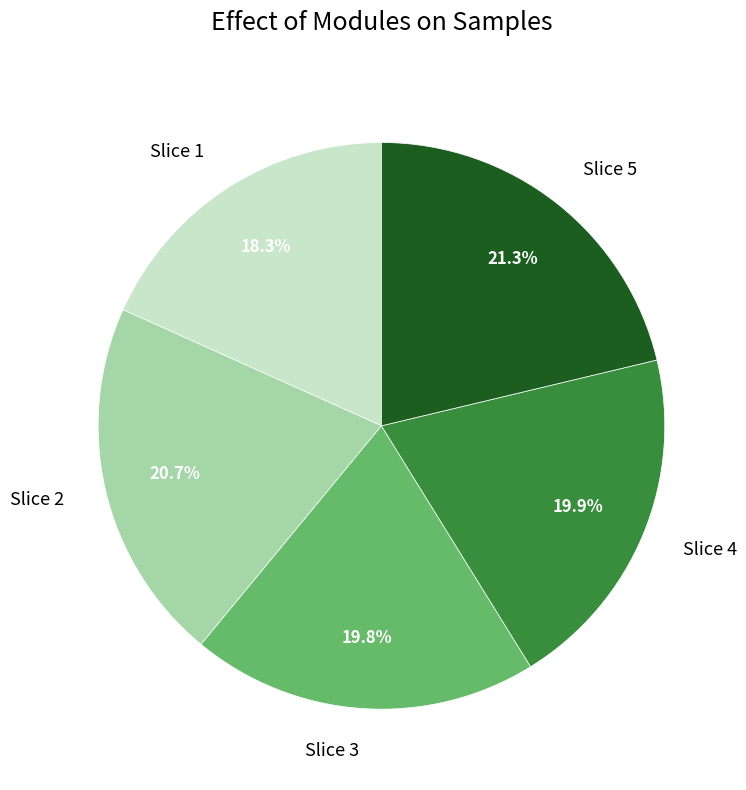

Which slice is the smallest?

Slice 1